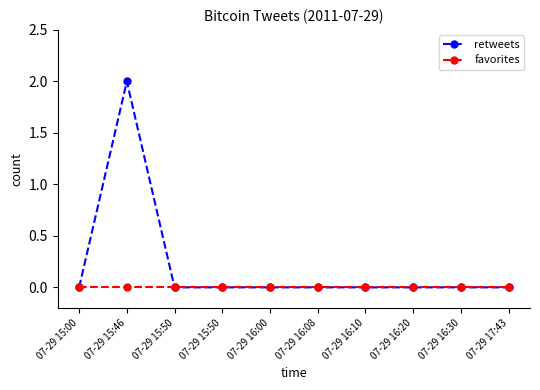

Which category has the highest value across all series?

07-29 15:46